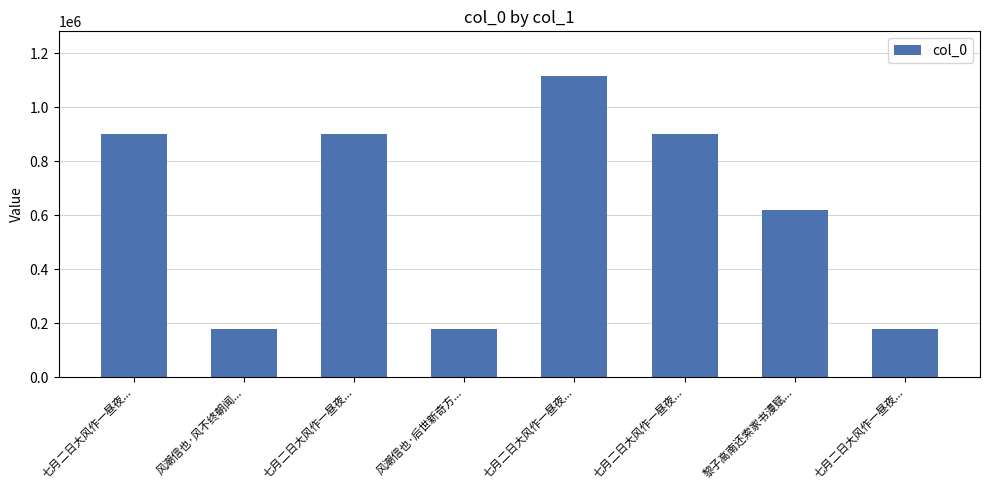

How many values are below 901616?

4